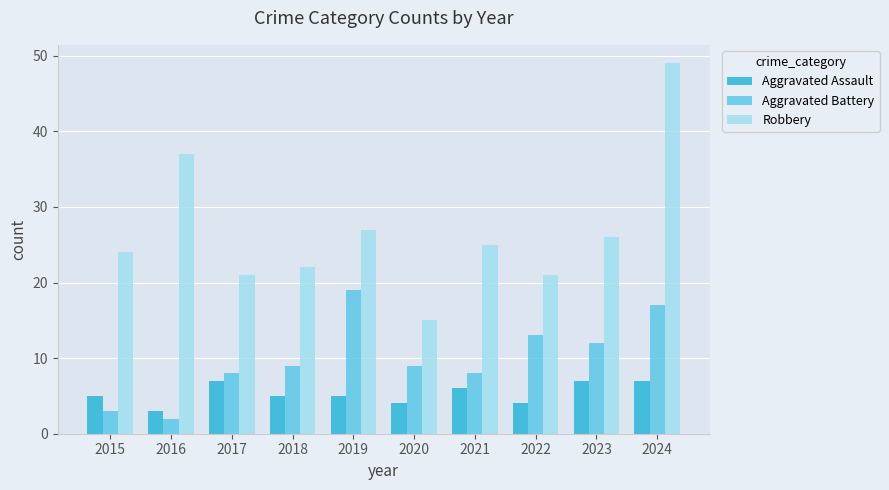

Is the value of Robbery at 2020 greater than the value of Aggravated Assault at 2015?

Yes